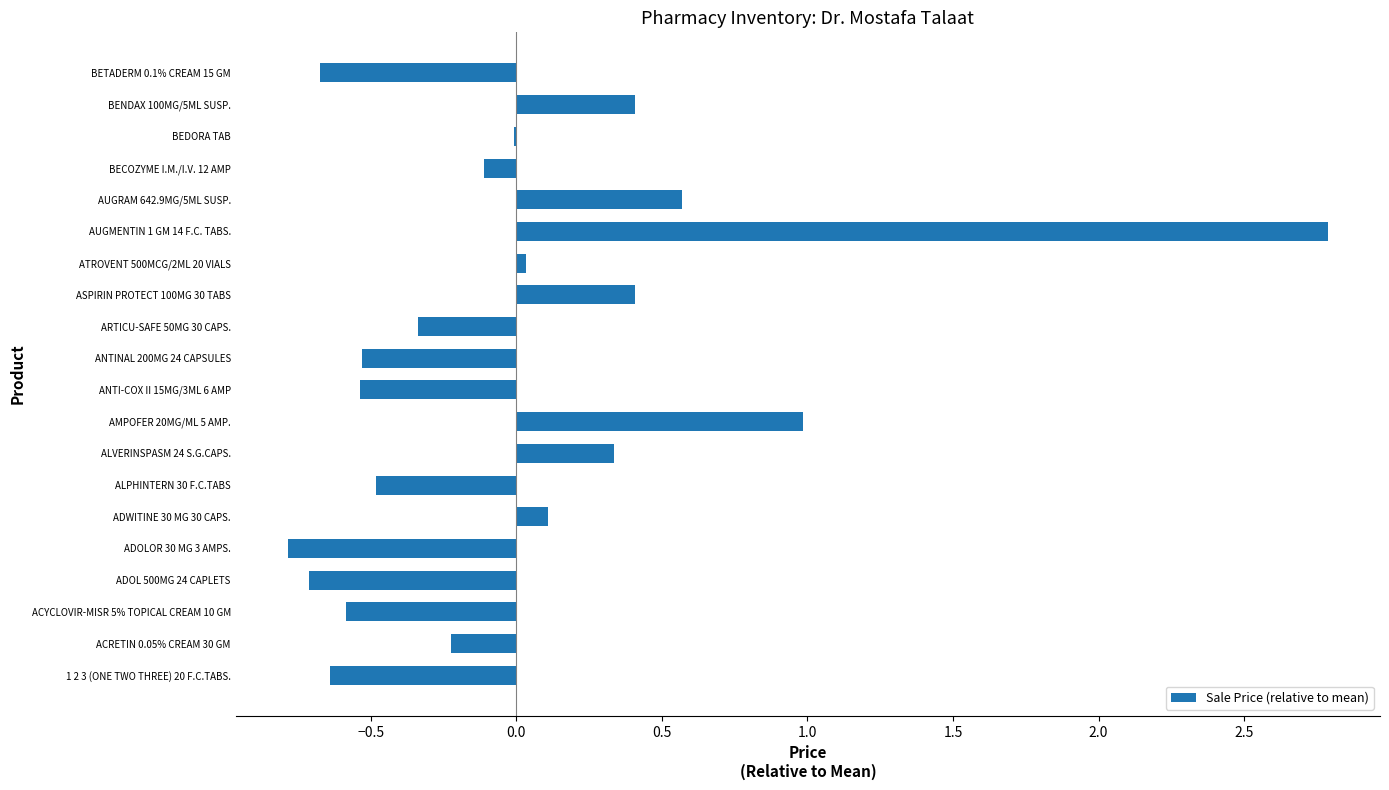

True or false: the data shows -0.8 at ACYCLOVIR-MISR 5% TOPICAL CREAM 10 GM.

False